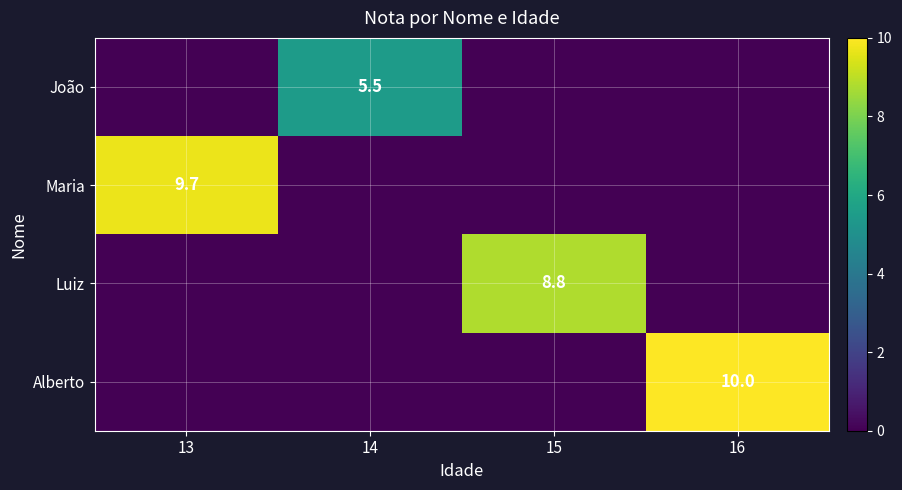

What is the difference between the highest and lowest values at 15?

8.8